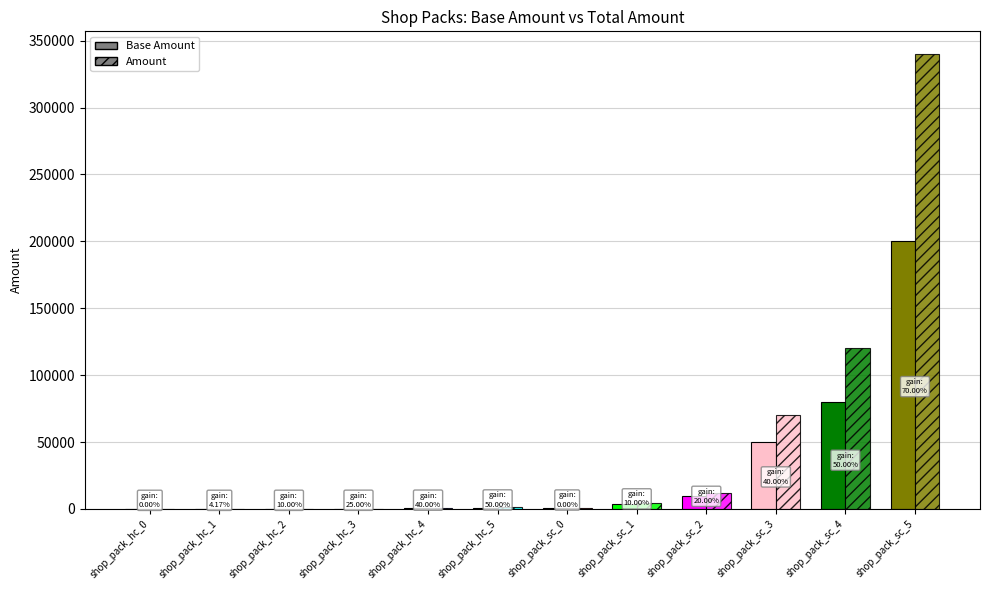

What position from the left is shop_pack_sc_4?

11